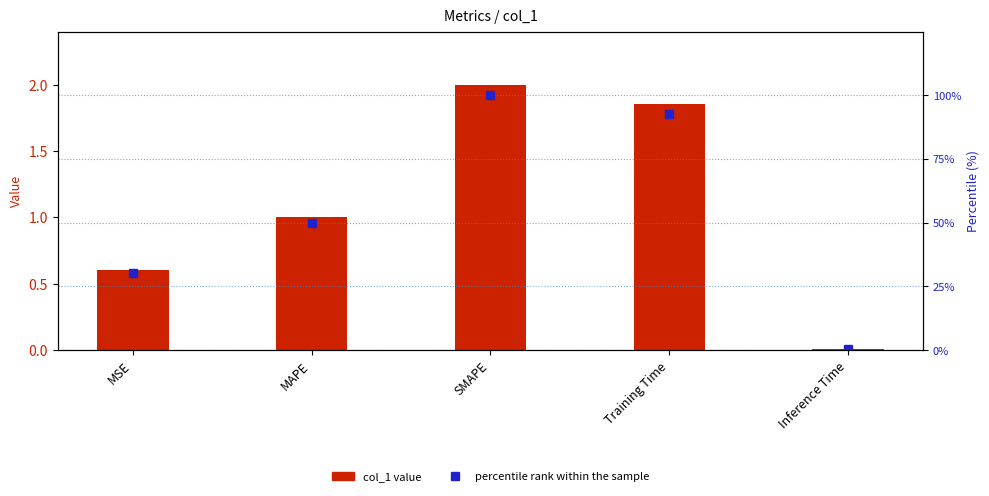

Count the number of data series in this chart.

2